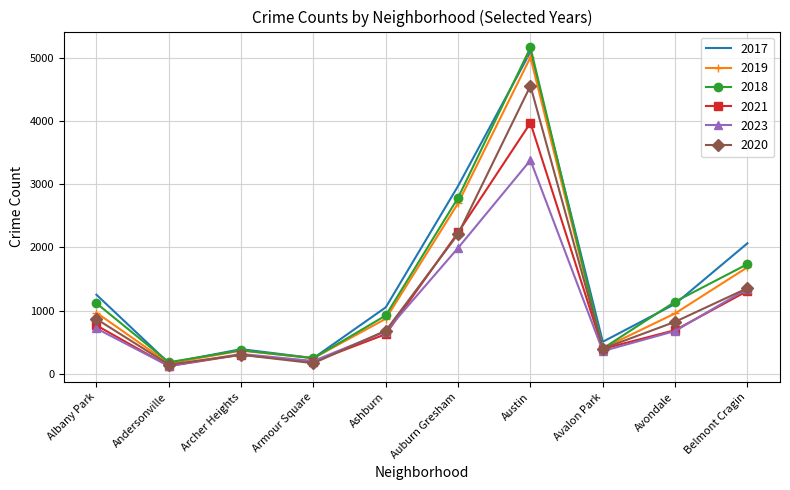

True or false: 2020 has a value of 684 at Ashburn.

True